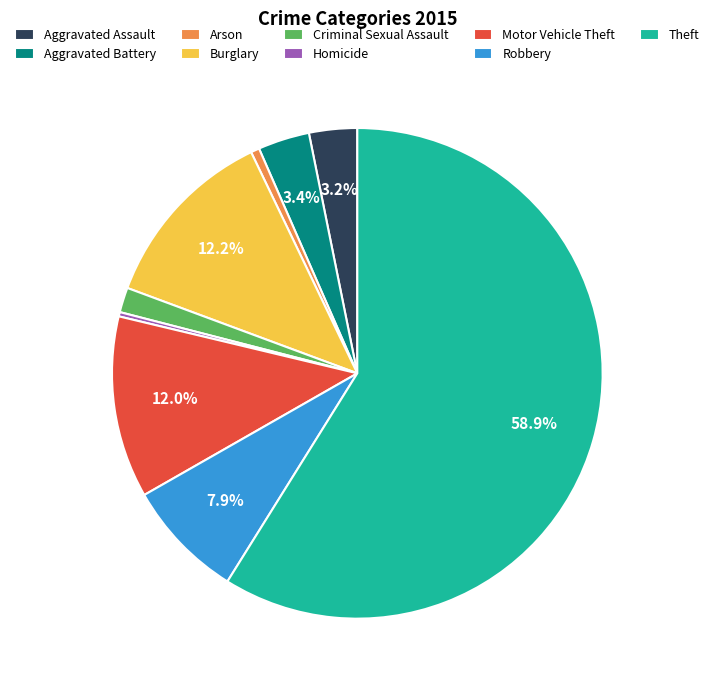

What is the largest slice in the pie chart?

Theft